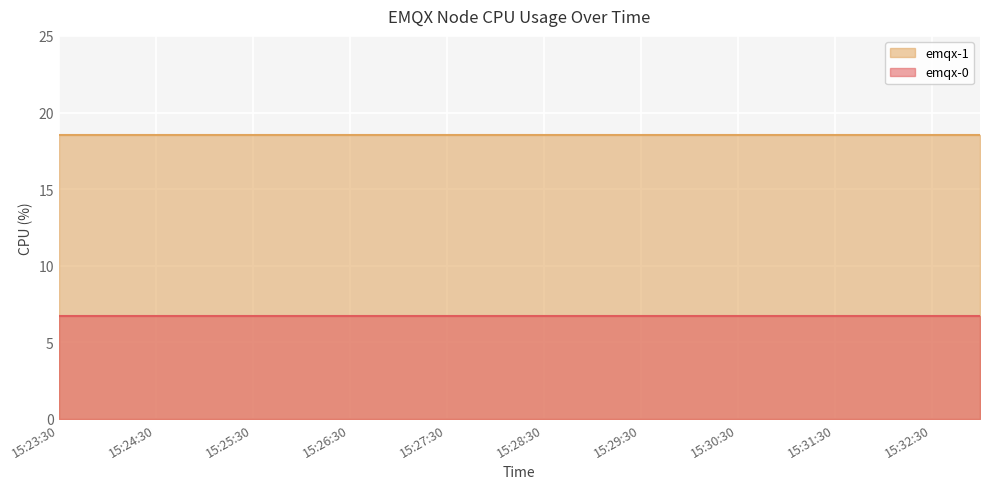

True or false: emqx-0 and emqx-1 intersect in this chart.

False